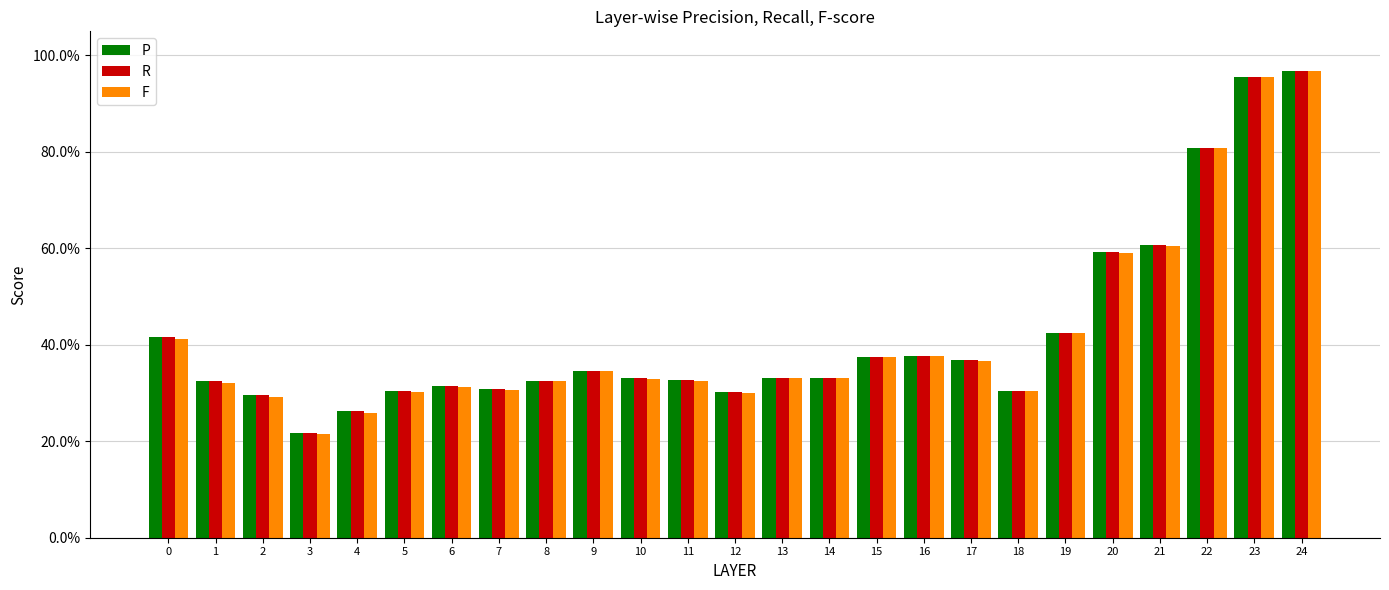

At which category is the sum across all series the highest?

24